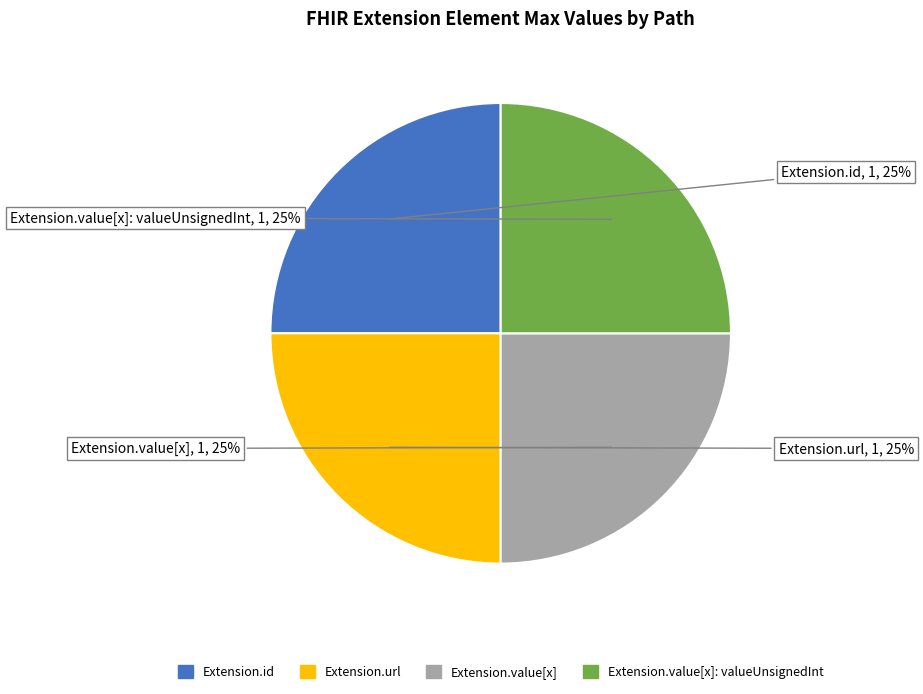

Is there a majority slice in this chart?

No